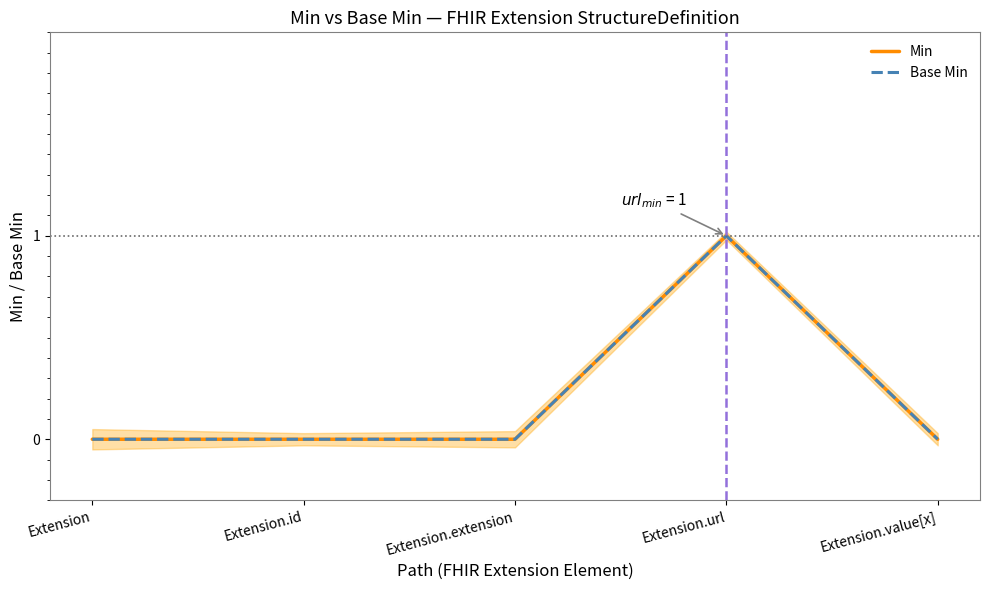

Is this an area chart (filled region under the line)?

No